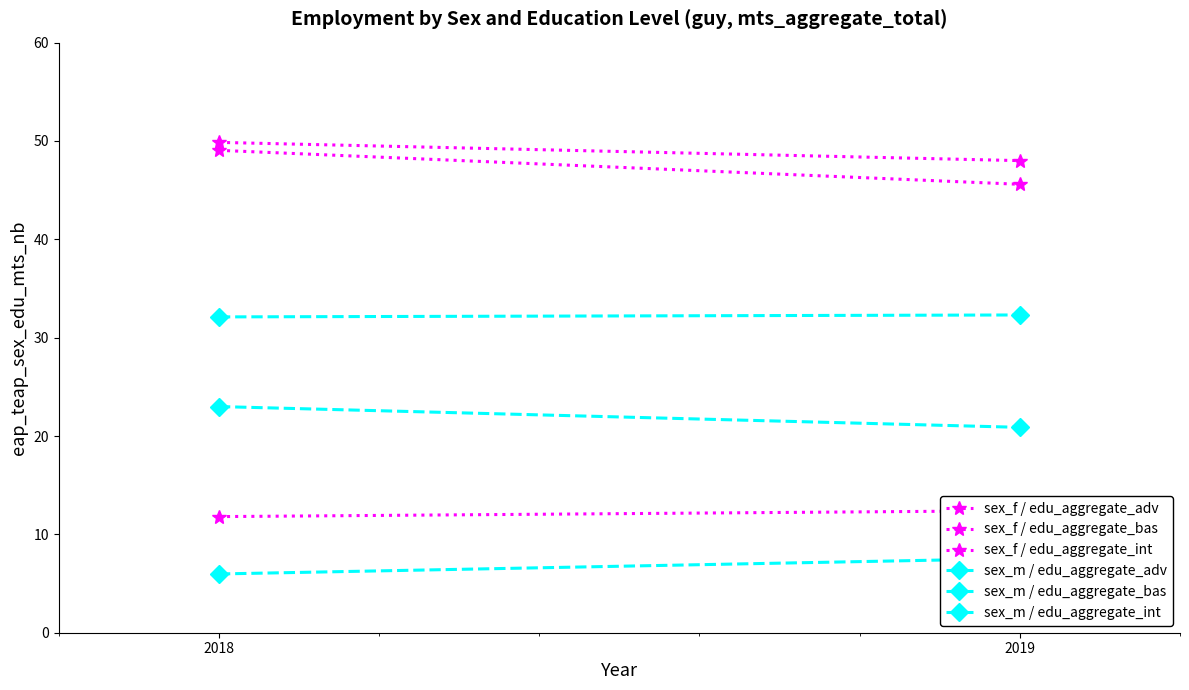

Which category has the highest value in the sex_f / edu_aggregate_bas series?

2018